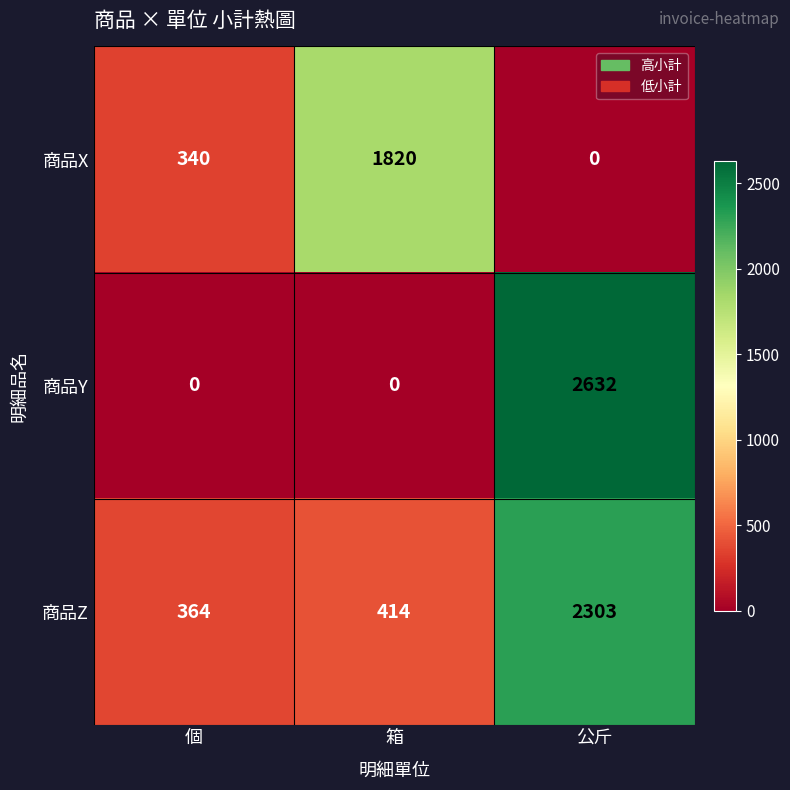

Read the 商品Z value at 箱, to the nearest 100.

400